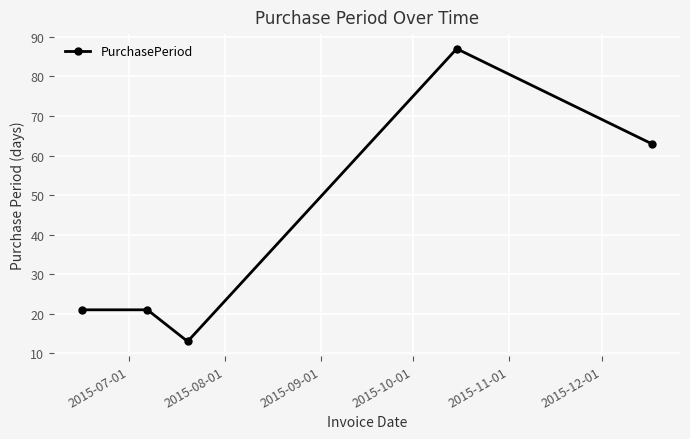

What is the difference between the maximum and minimum values?

74